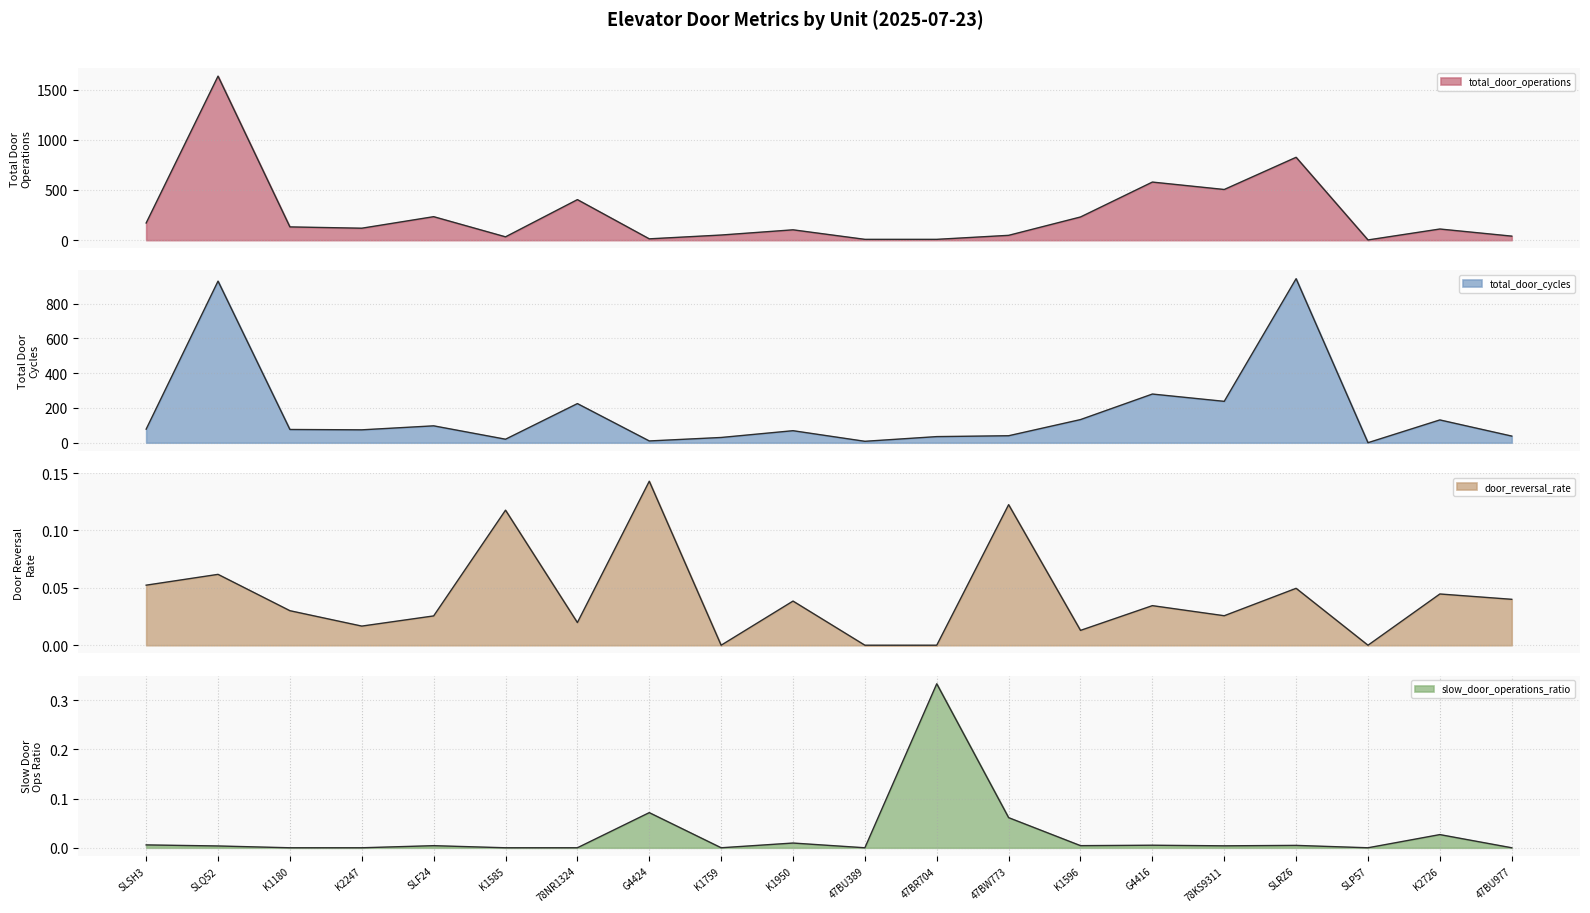

Where is total_door_operations nearest to the value 818?

SLRZ6